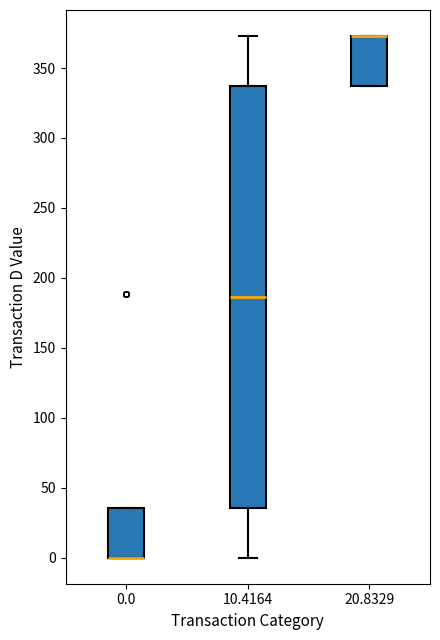

Which box is the tallest, from its lower edge to its upper edge?

10.4164